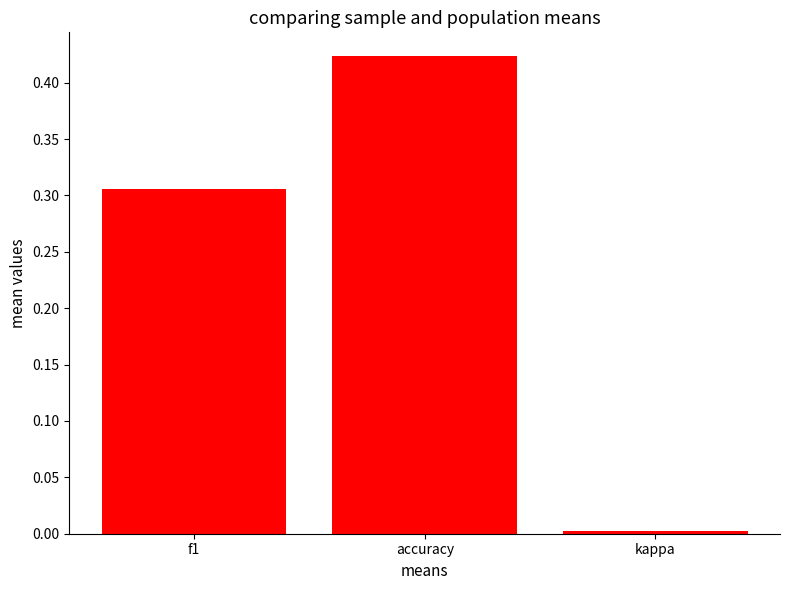

Is it true that the value at kappa is 0.0?

True